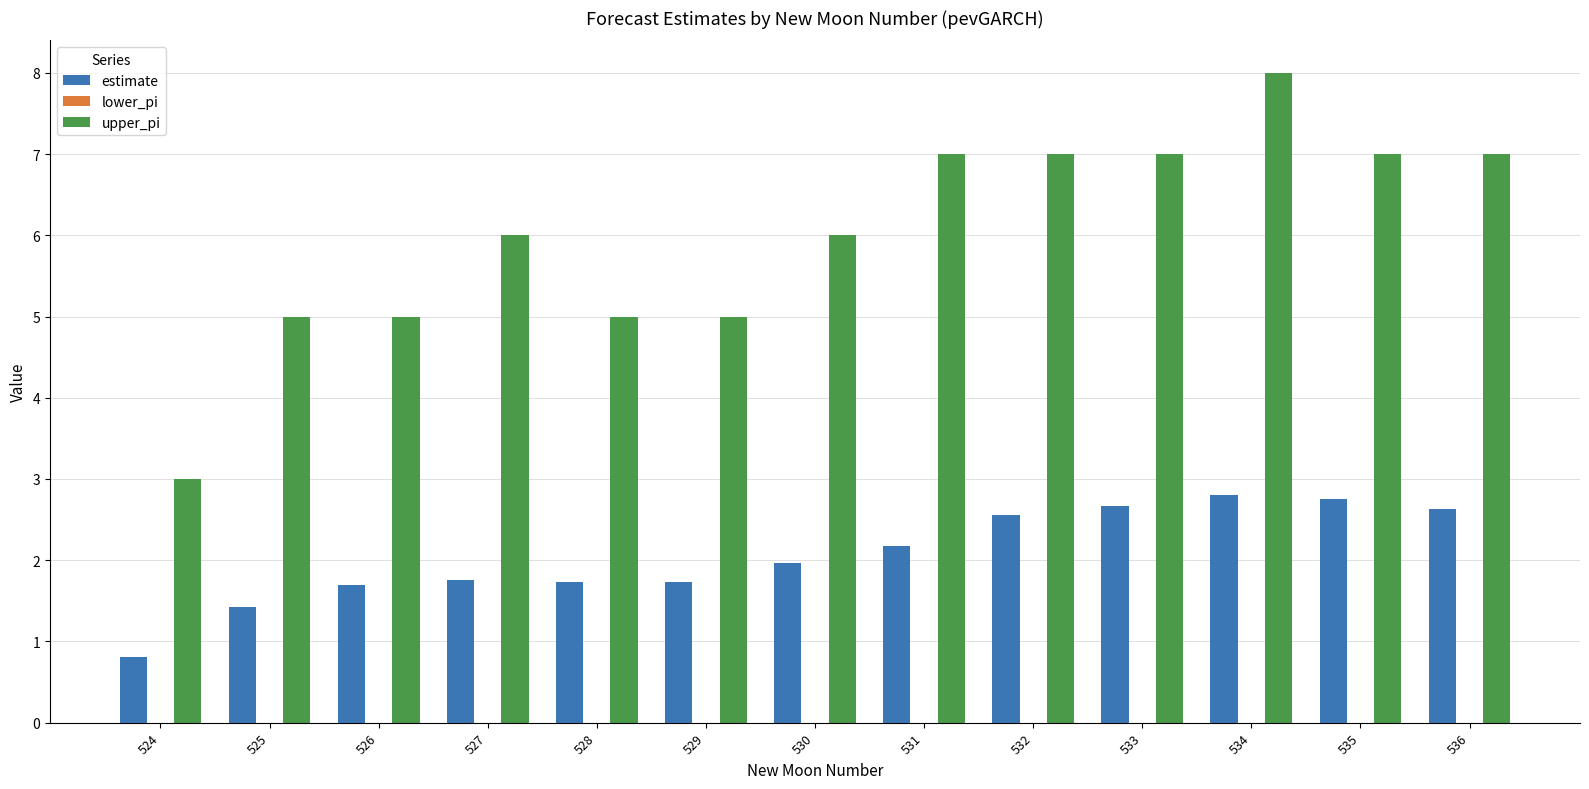

Rank the series by their maximum value, from lowest to highest.

estimate, upper_pi